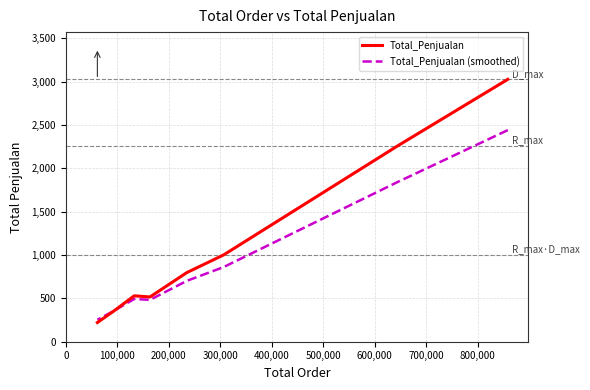

What position from the left is 100,000?

2